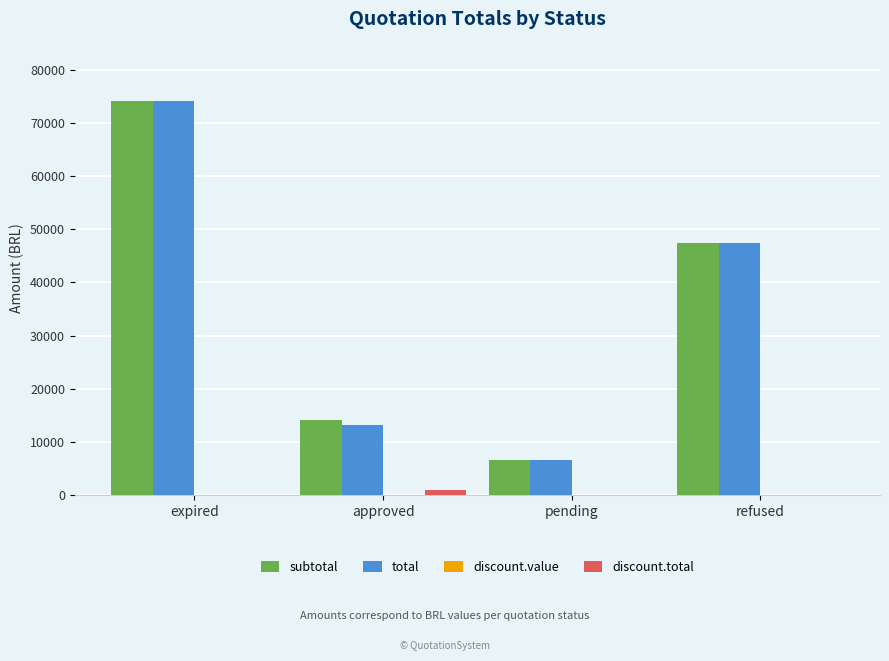

Is it true that discount.total equals 0.0 at pending?

True